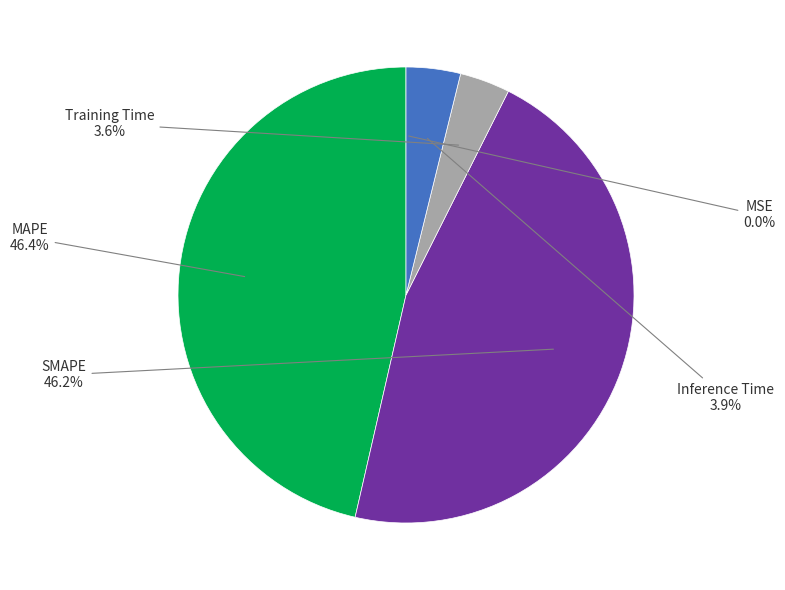

Combined, what portion of the pie is SMAPE and Inference Time?

50.0%